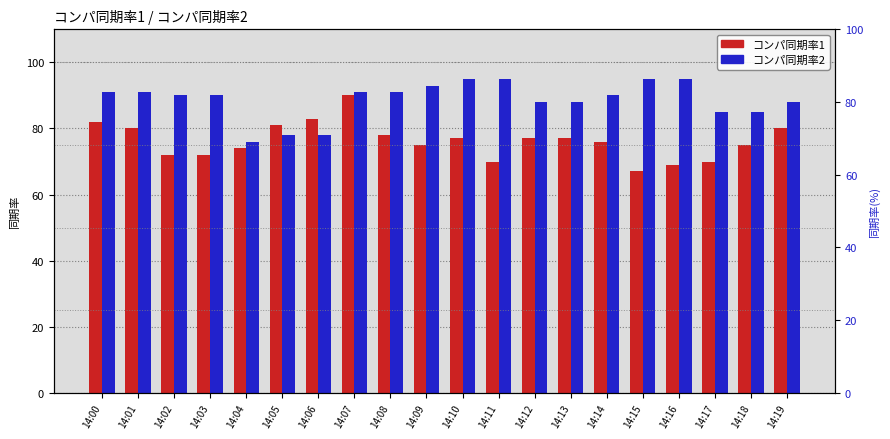

Which series has the largest total across all categories?

コンパ同期率2